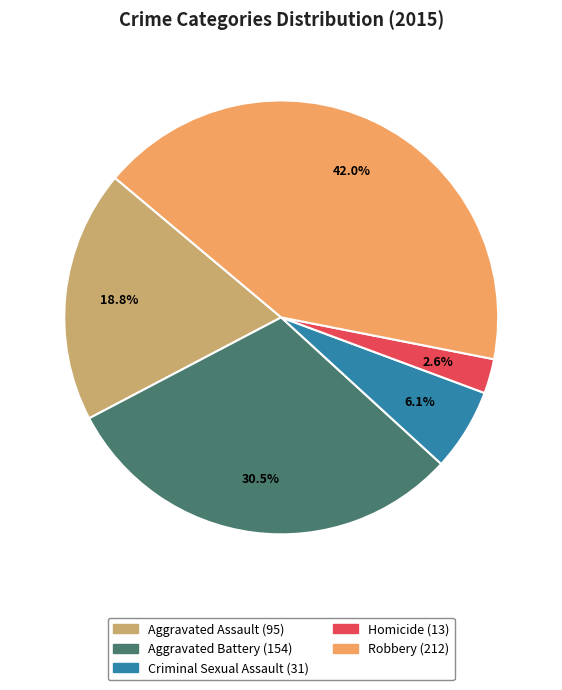

What percentage do Robbery and Homicide together represent?

44.6%